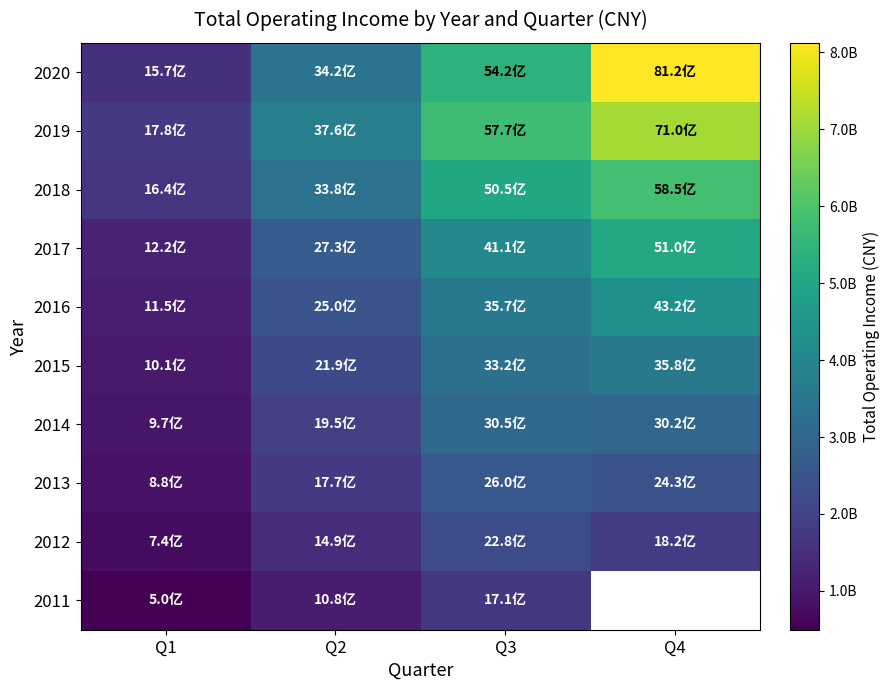

Between Q1 and Q2, which series saw the biggest shift?

2019